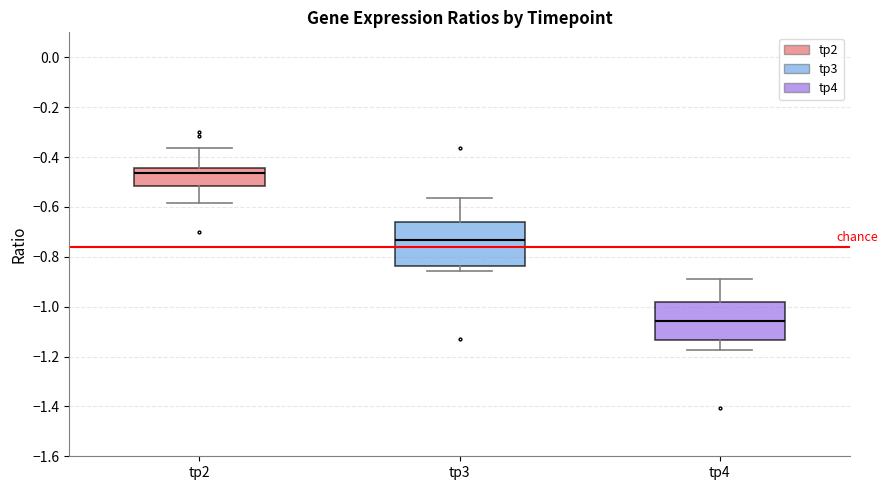

Reading left to right, read every box against the y-axis: the position of its median line, the range the box covers, and the ends of its whiskers. The values are not printed on the chart, so give them approximately, as read against the axis.

tp2: median -0.46, box -0.52 to -0.44, whiskers -0.58 to -0.36
tp3: median -0.74, box -0.84 to -0.66, whiskers -0.86 to -0.56
tp4: median -1.06, box -1.14 to -0.98, whiskers -1.18 to -0.88